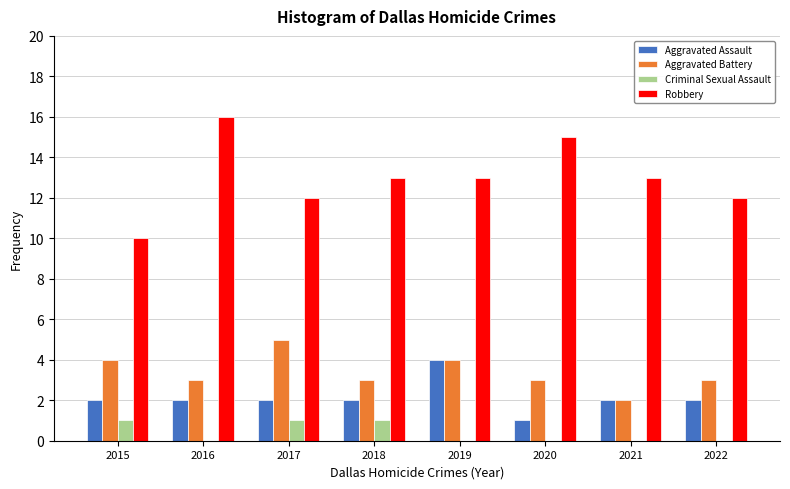

At which category does the chart reach its peak across all series?

2016